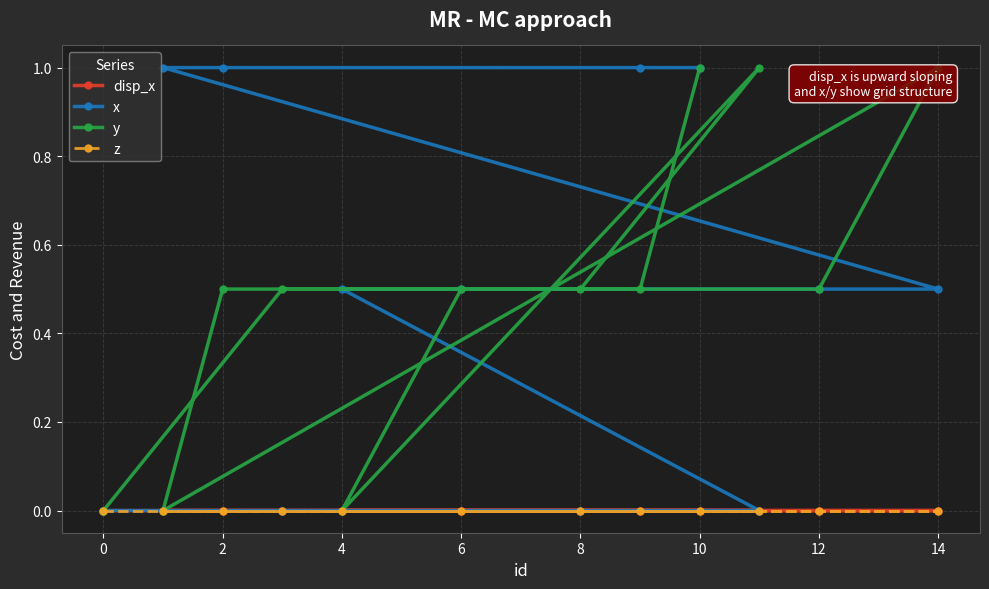

True or false: y has a value of 1.7 at 10.

False